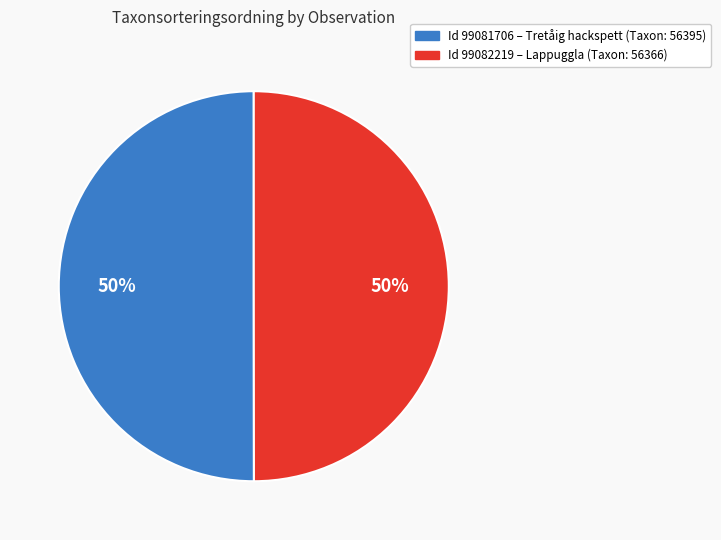

How many segments does this pie chart have?

2